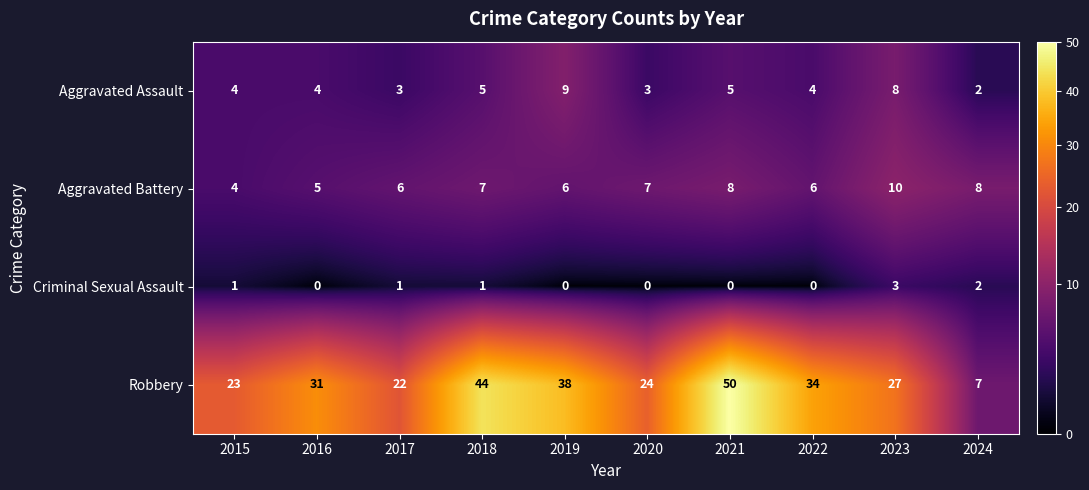

Rank the series by their maximum value, from highest to lowest.

Robbery, Aggravated Battery, Aggravated Assault, Criminal Sexual Assault